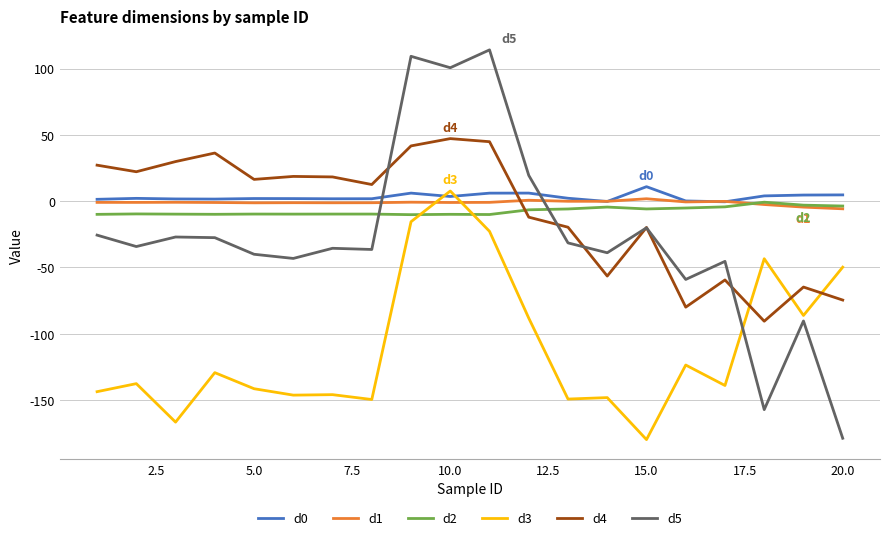

What is the smallest value displayed?

-179.9